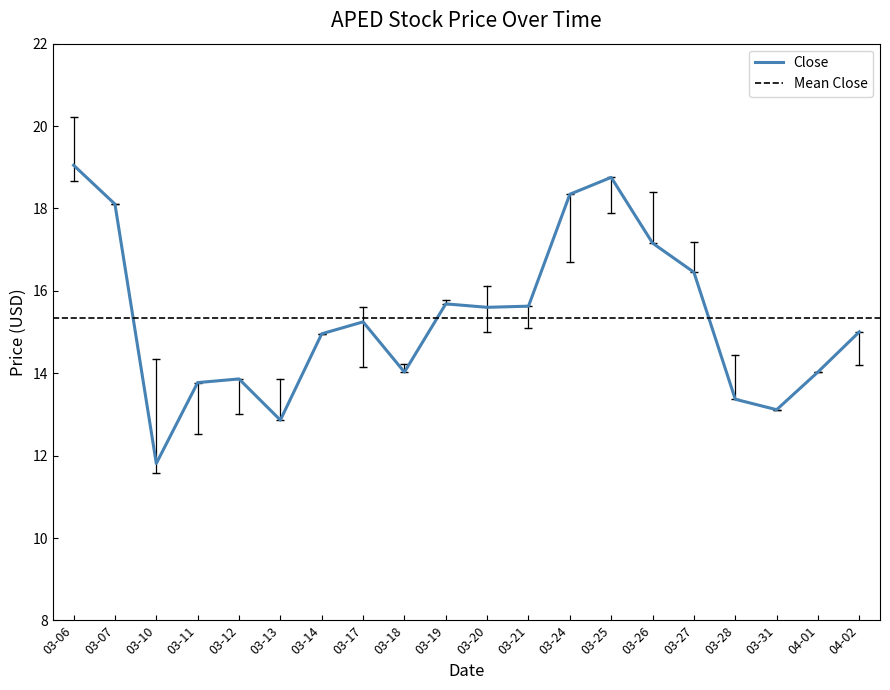

At which label does Close reach its peak?

03-06